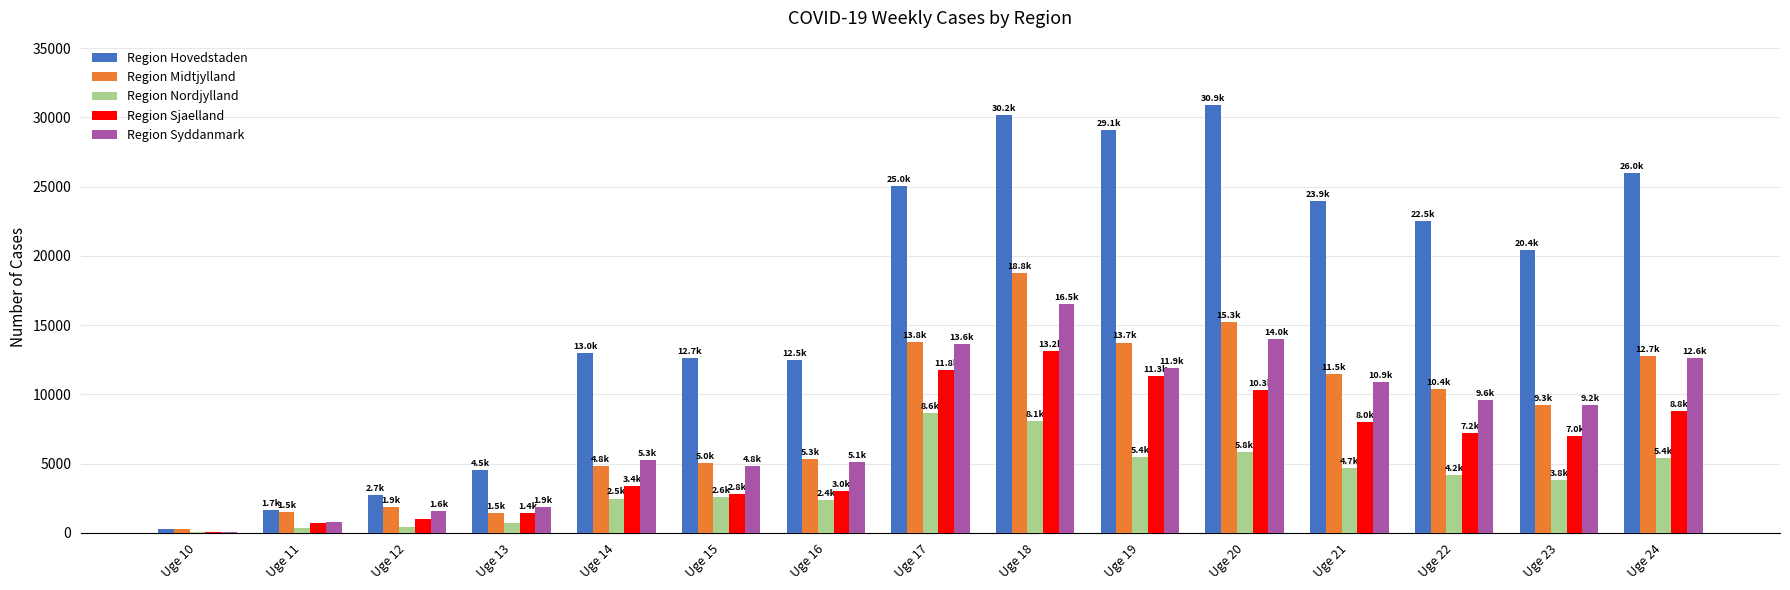

True or false: Region Hovedstaden has a value of 10910 at Uge 24.

False